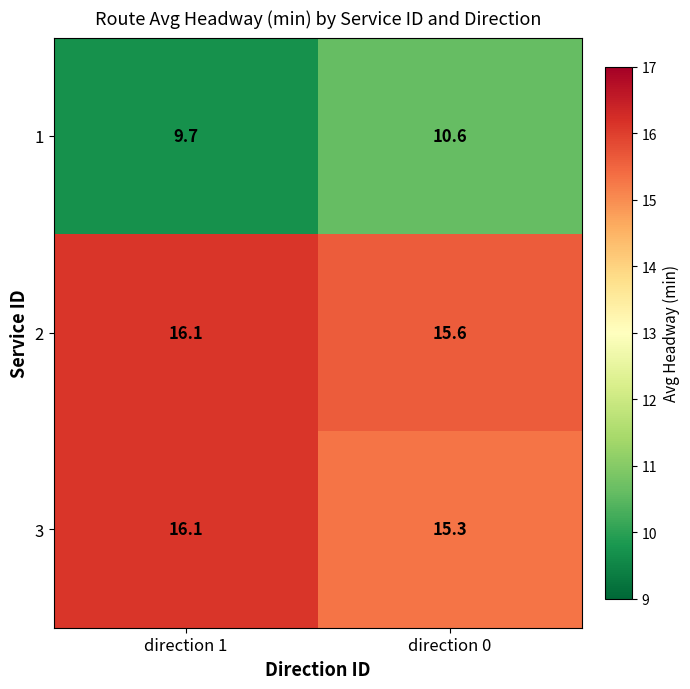

Which category has the highest value in the 3 series?

direction 1